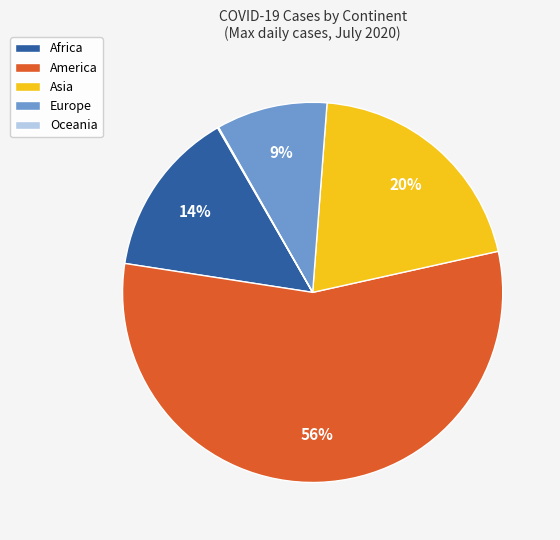

To the nearest percent, what percentage of the pie is Africa?

14%